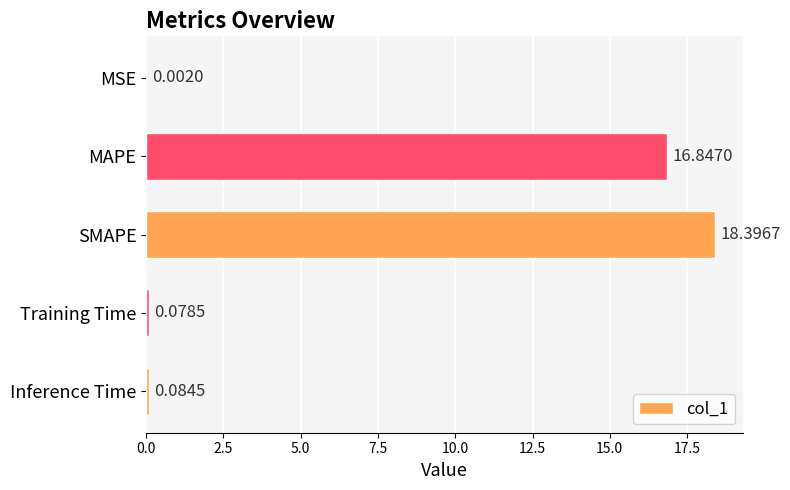

Between SMAPE and Training Time, which is larger?

SMAPE